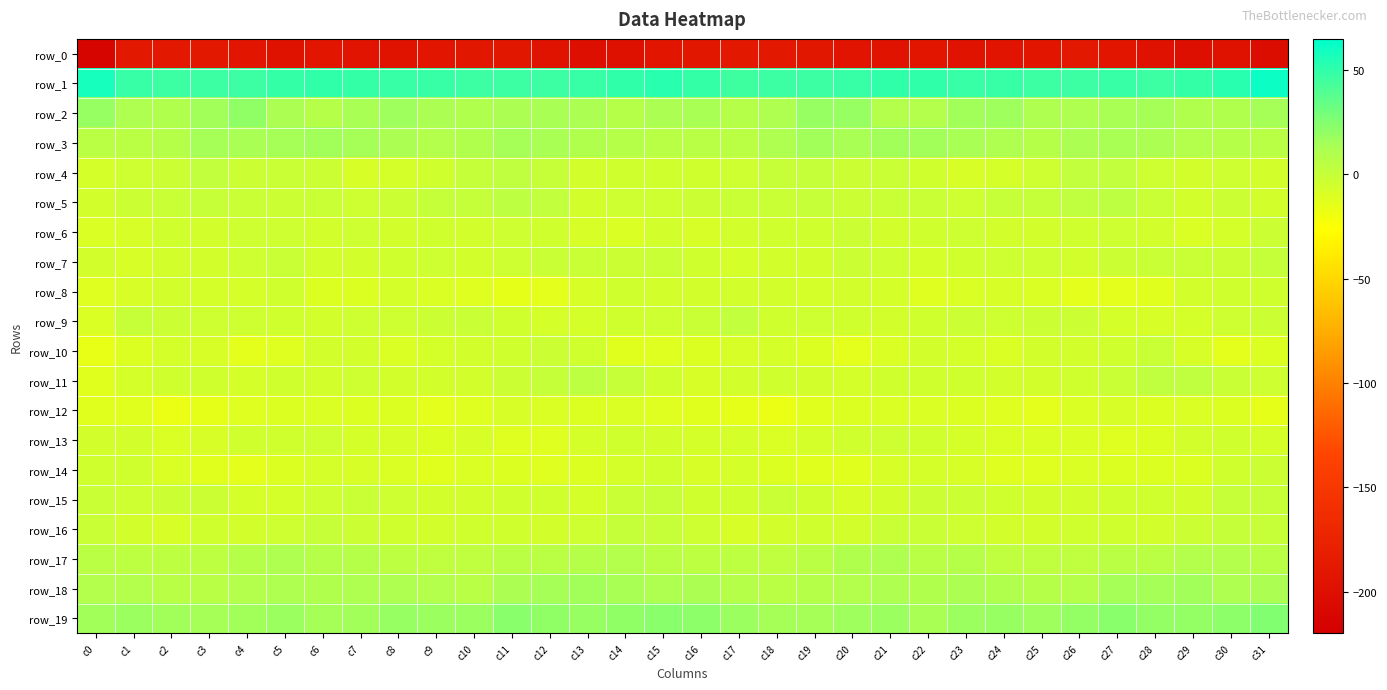

The row_0 series shows -78.4 at c24. True or false?

False